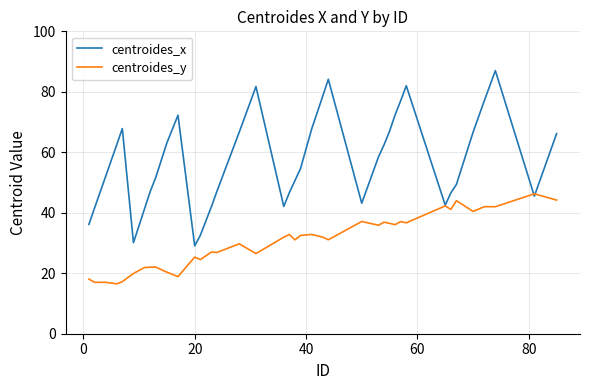

What is the minimum value for centroides_x?

29.1